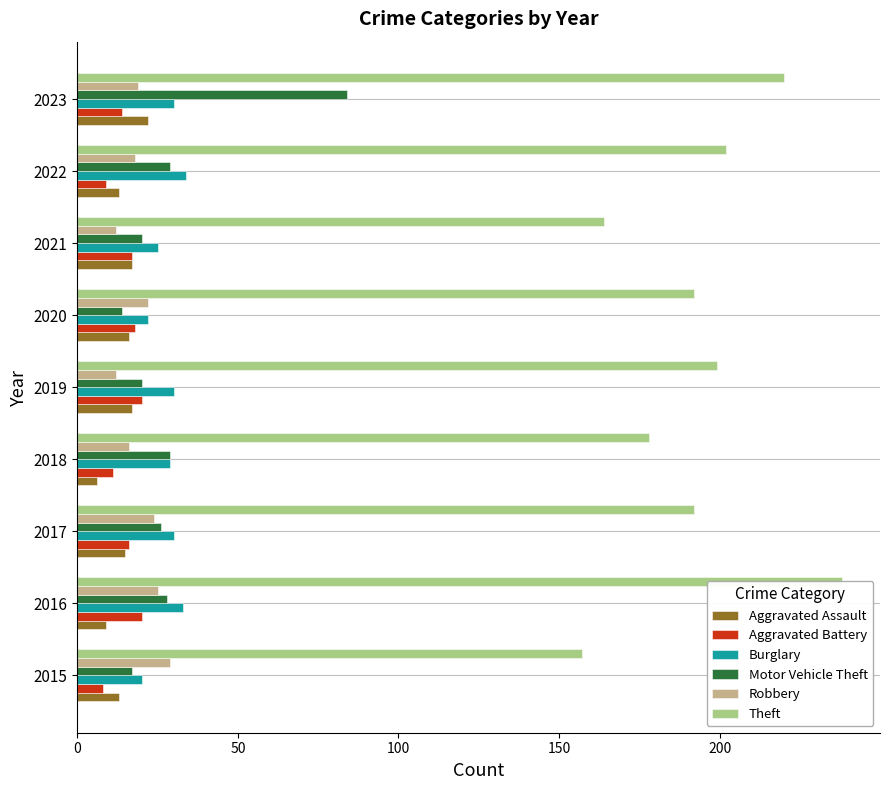

How many categories are shown in the chart?

9